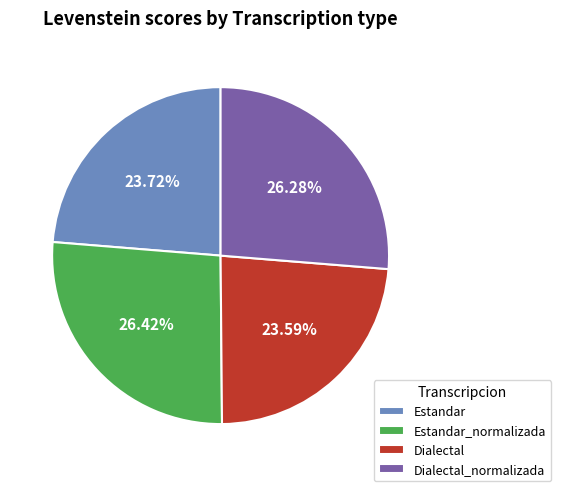

True or false: Dialectal_normalizada accounts for 35% of the total.

False